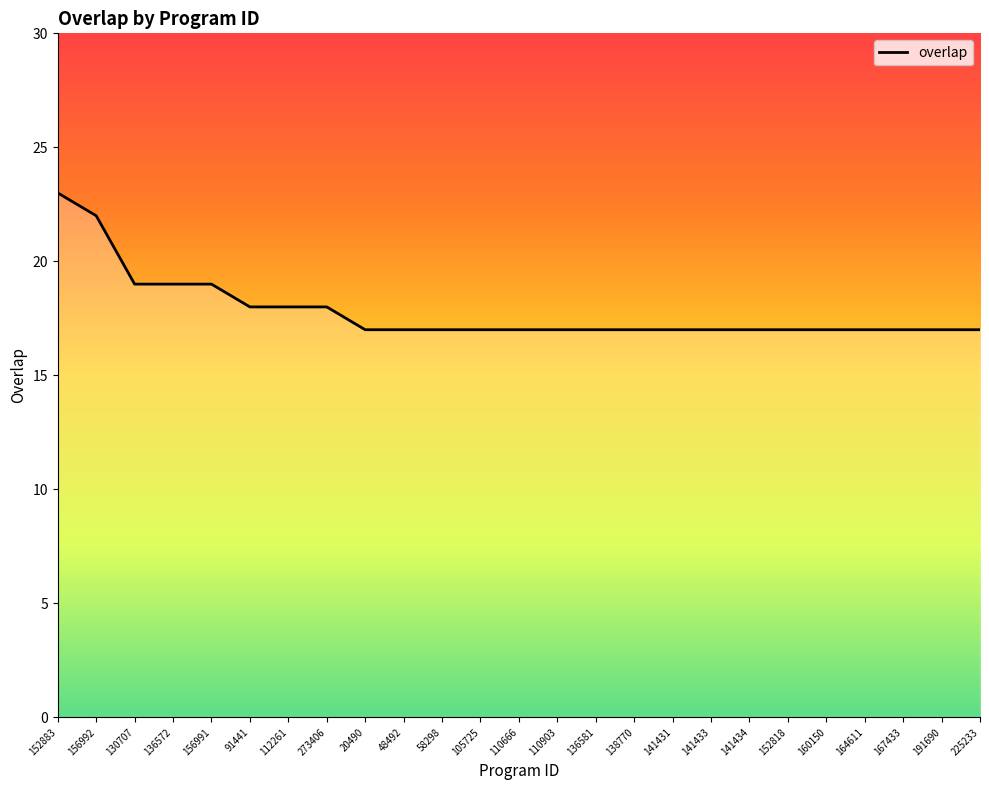

What is the difference between the values at 112261 and 156991?

1